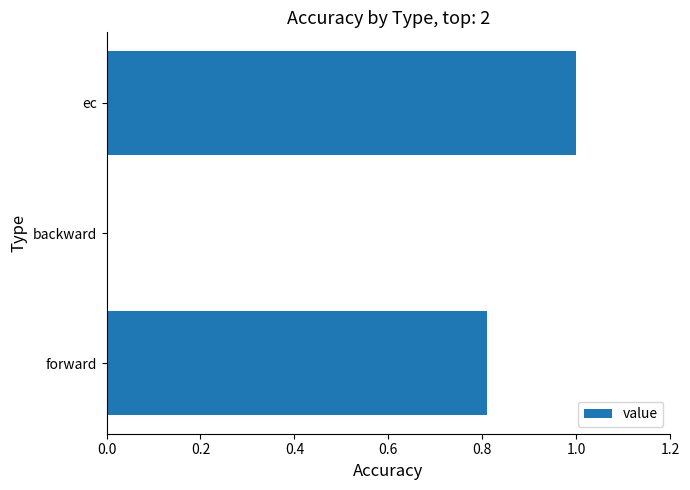

How many distinct data groups are displayed?

1